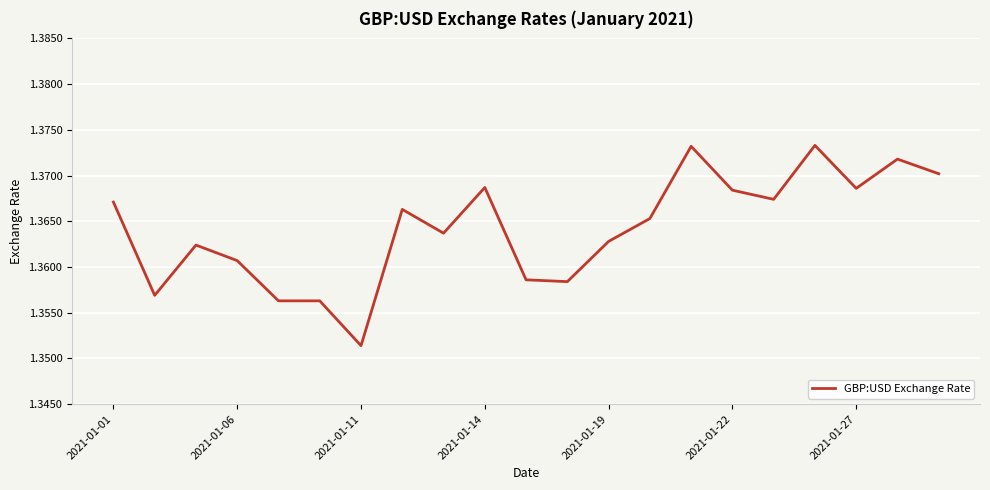

Does the chart have visible grid lines?

Yes